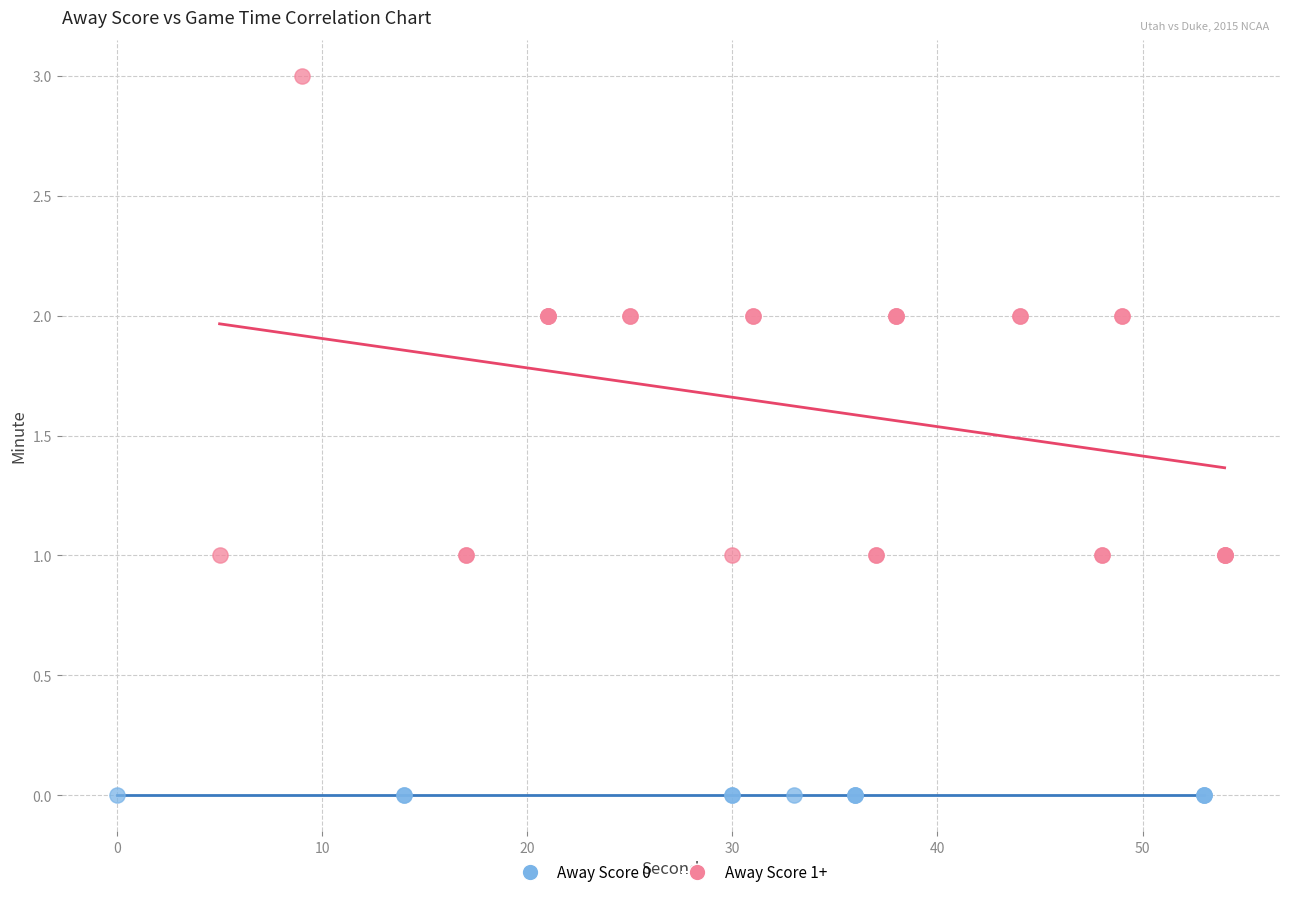

Which series contains the lowest Y value?

Away Score 0